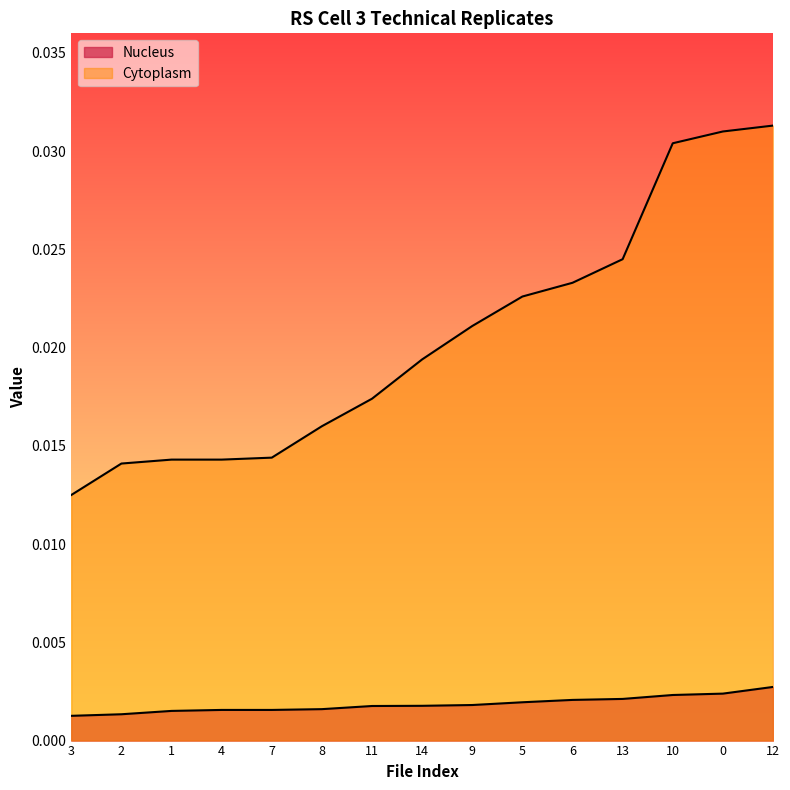

How many lines are shown in the chart?

2